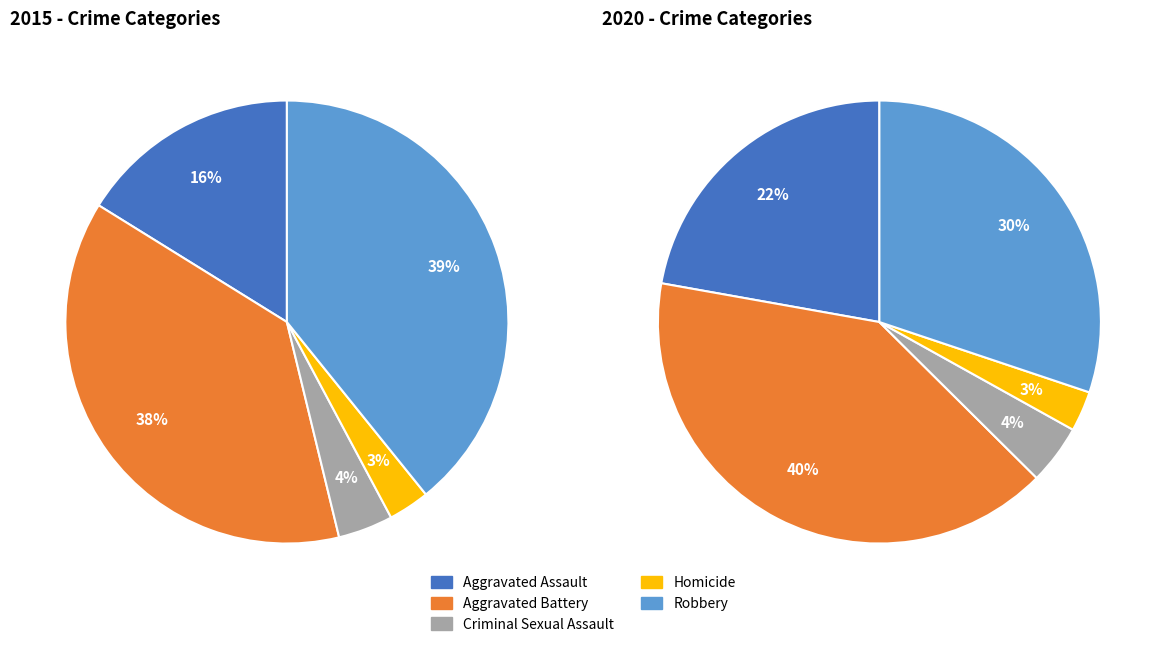

How many slices are in this pie chart?

5